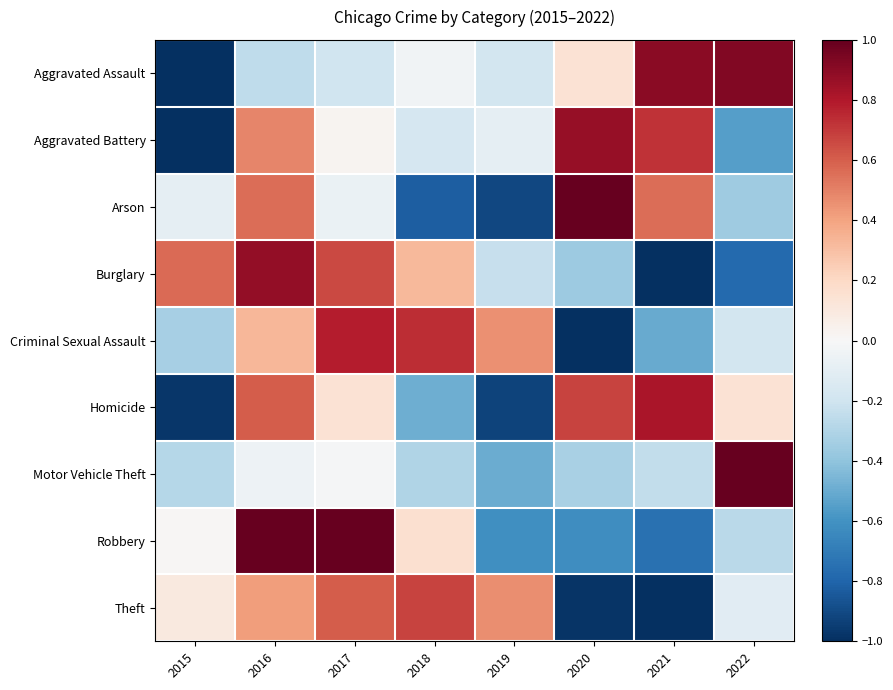

What is the total value across all series at 2021?

-0.5